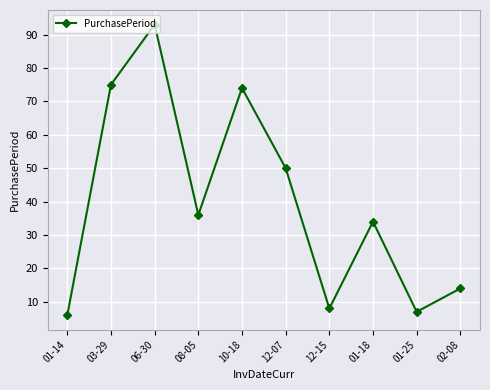

What is the change in value from 03-29 to 01-25?

-68